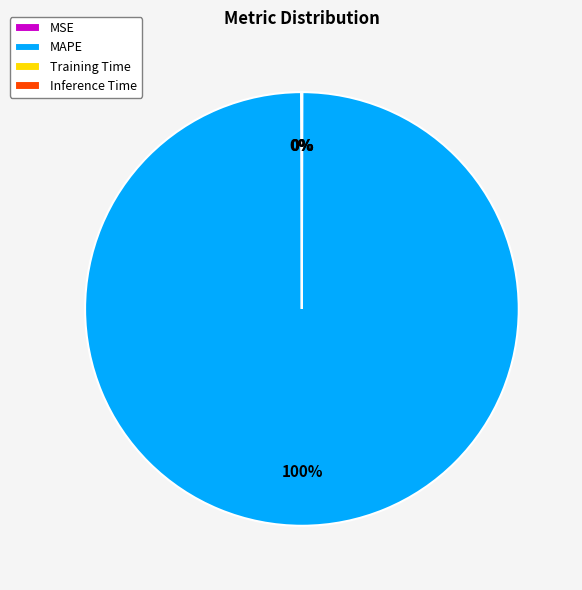

Which slice represents more than half of the pie?

MAPE